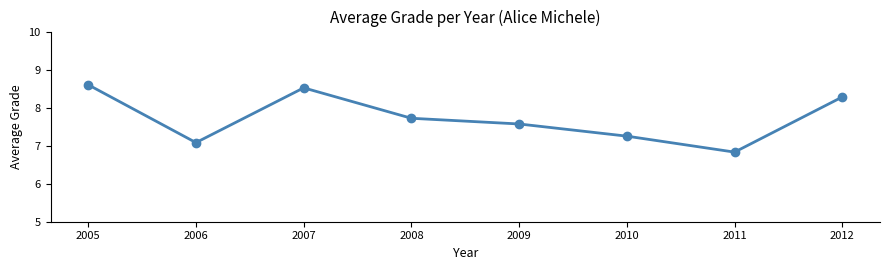

Where does the data first go above 7?

2005